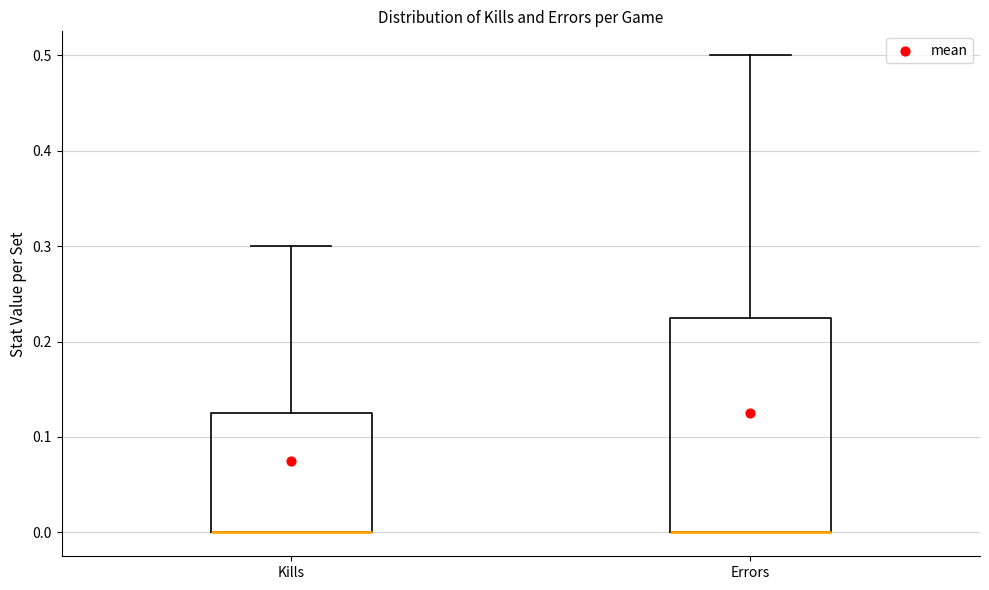

Reading left to right, transcribe this box plot: for each box, give where its median line is, the range the box spans, and where its two whiskers end, as read against the y-axis. The values are not printed on the chart, so give them approximately, as read against the axis.

Kills: median 0.00 (drawn on the box's lower edge), box 0.00 to 0.13, whiskers 0.00 to 0.30
Errors: median 0.00 (drawn on the box's lower edge), box 0.00 to 0.23, whiskers 0.00 to 0.50